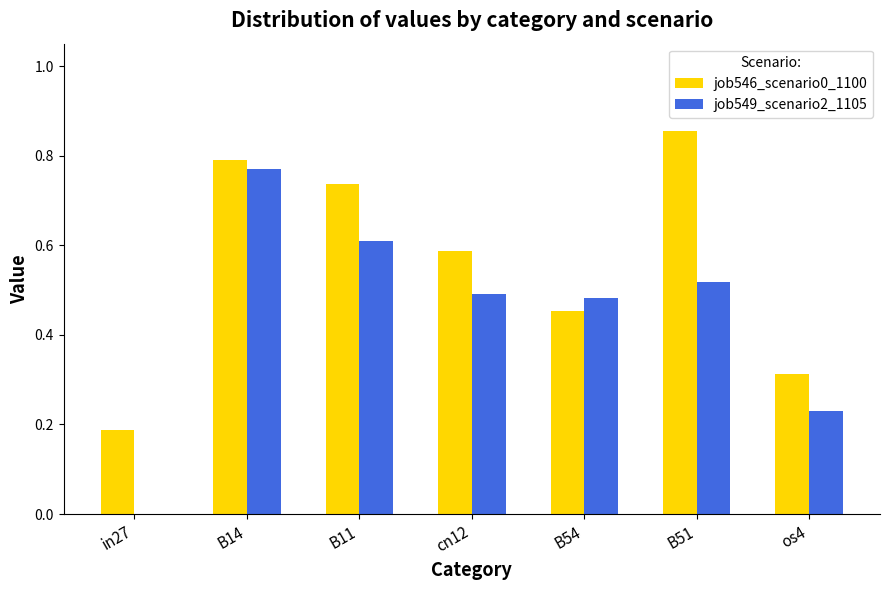

What is the sum of the job546_scenario0_1100 values at B11 and cn12?

1.3